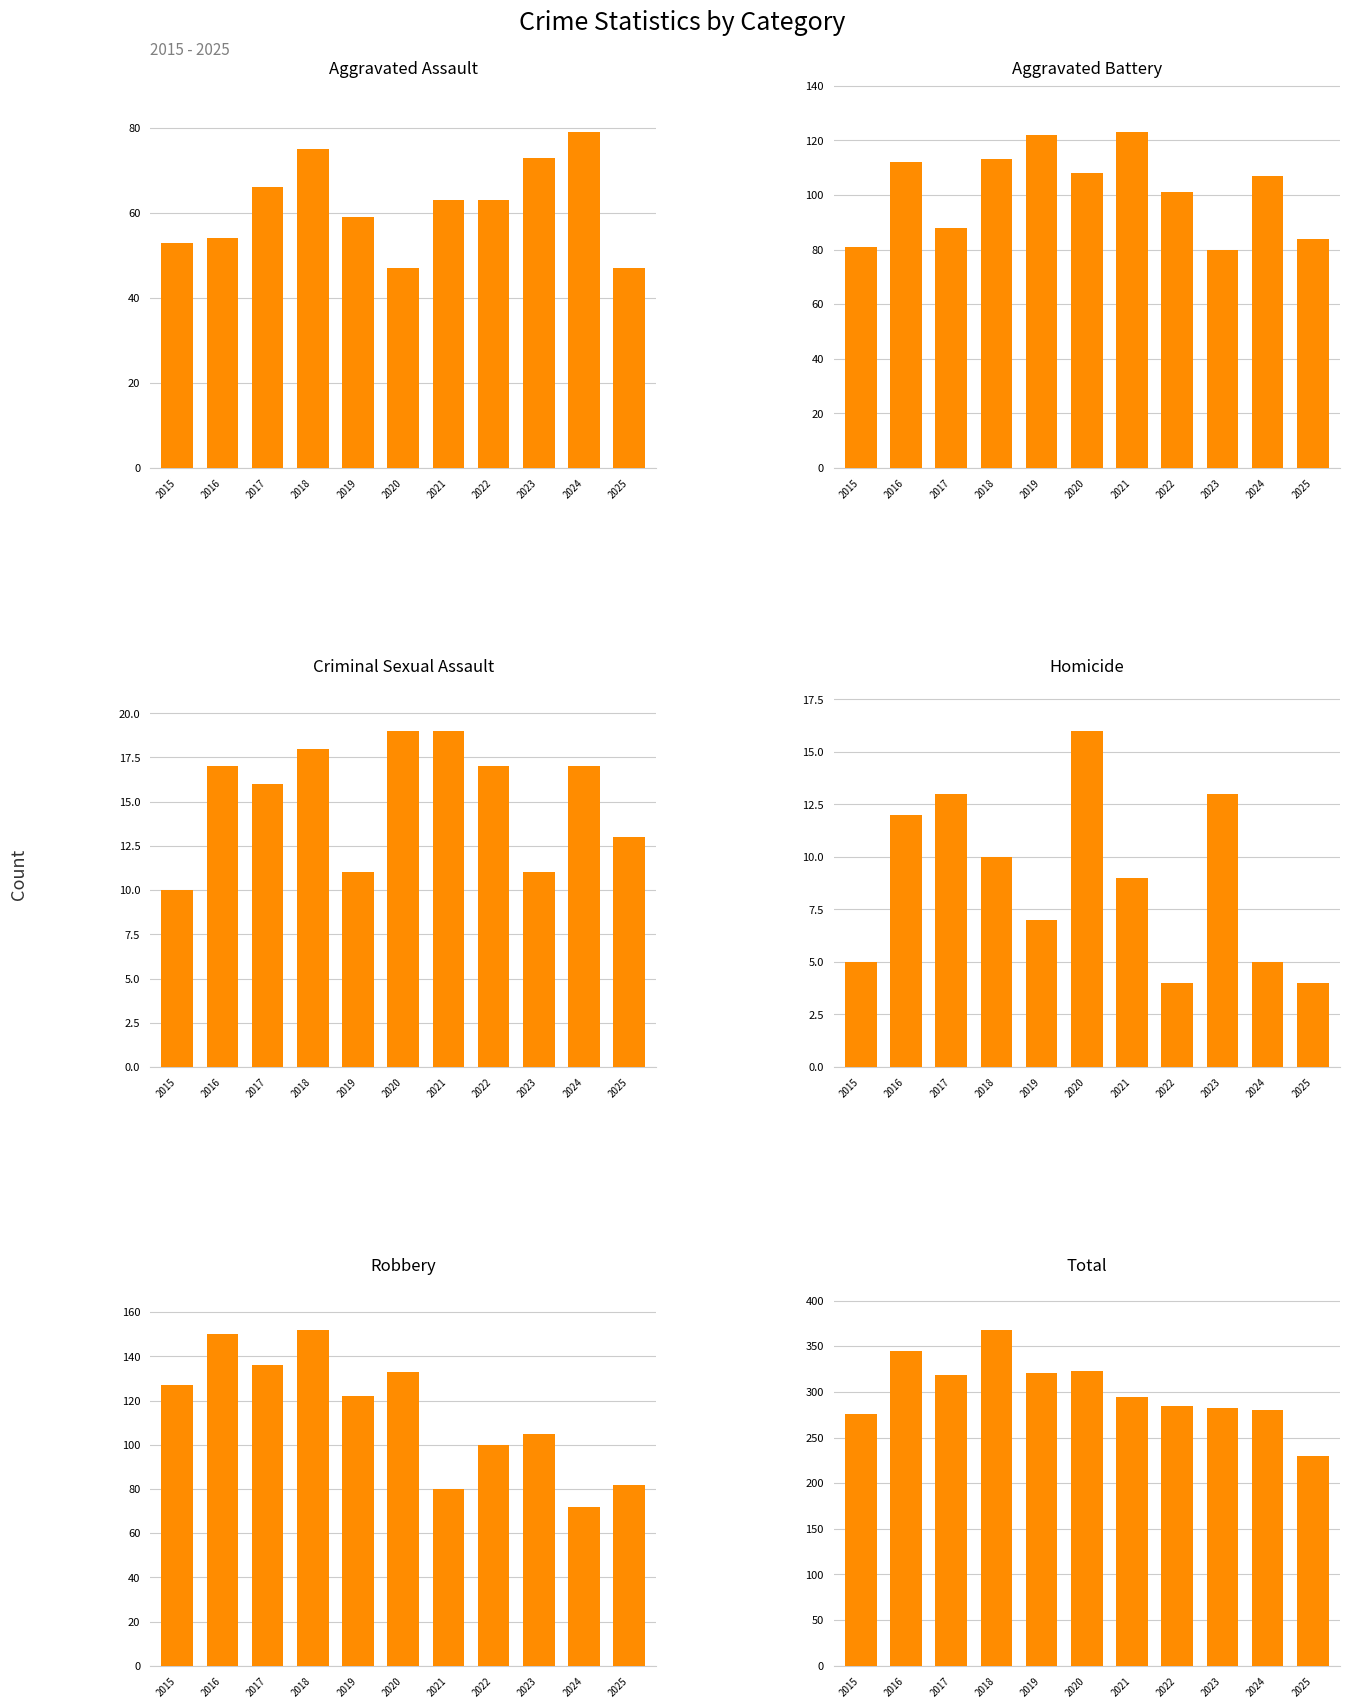

At which label does Robbery first exceed 122?

2015